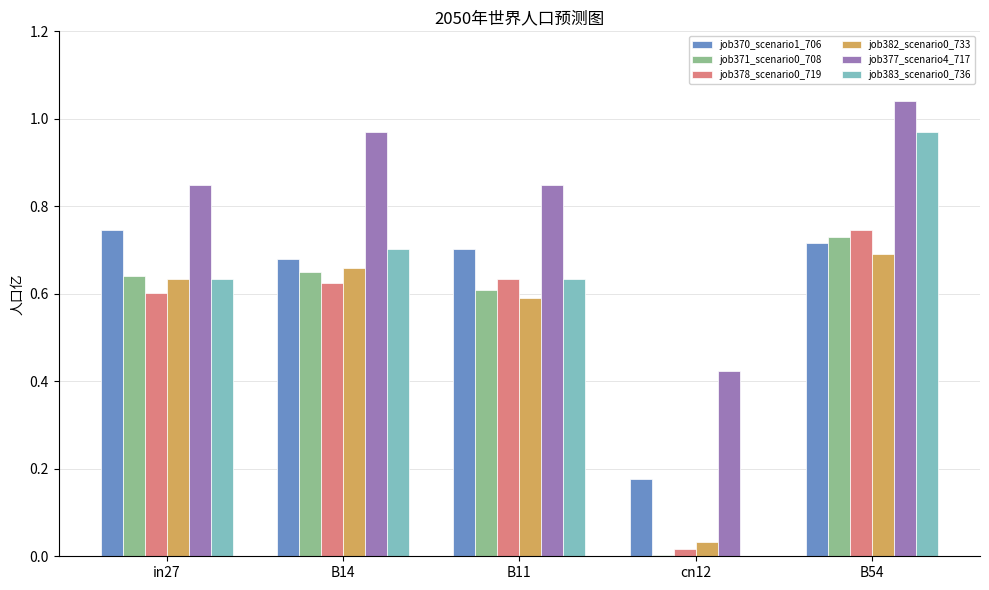

At which category is the sum across all series the highest?

B54